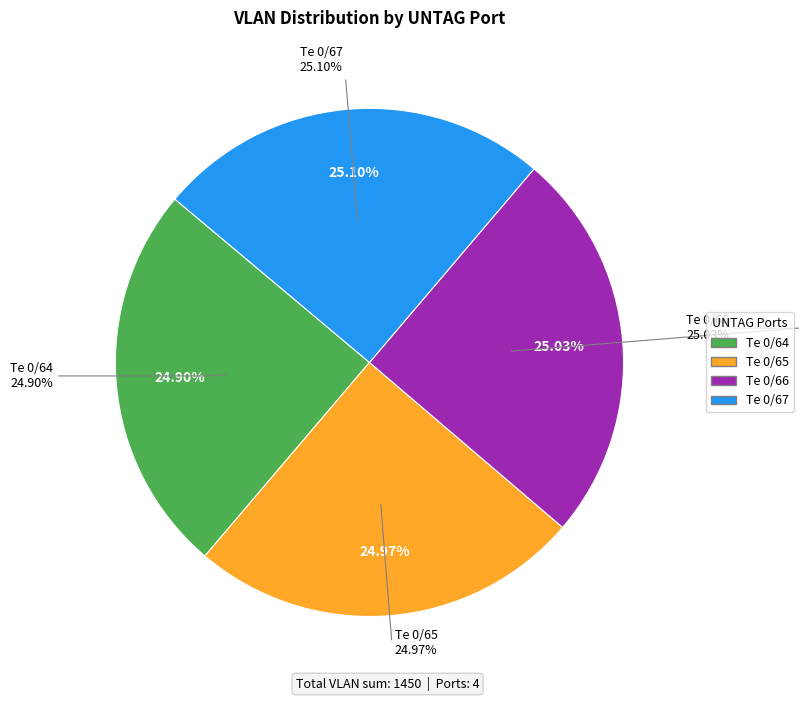

What is the change in value from Te 0/65 to Te 0/66?

+1